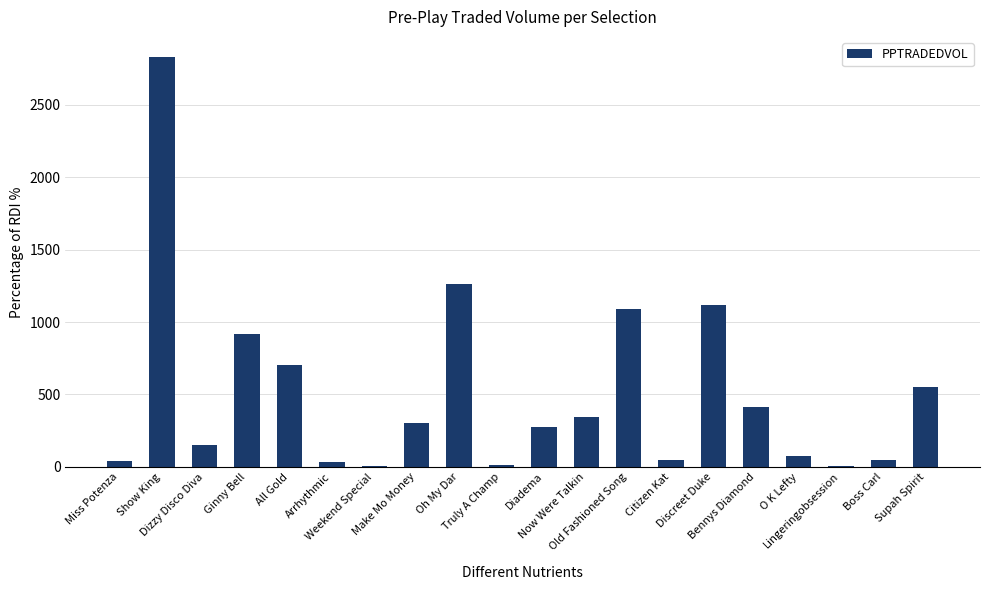

How many distinct data groups are displayed?

1